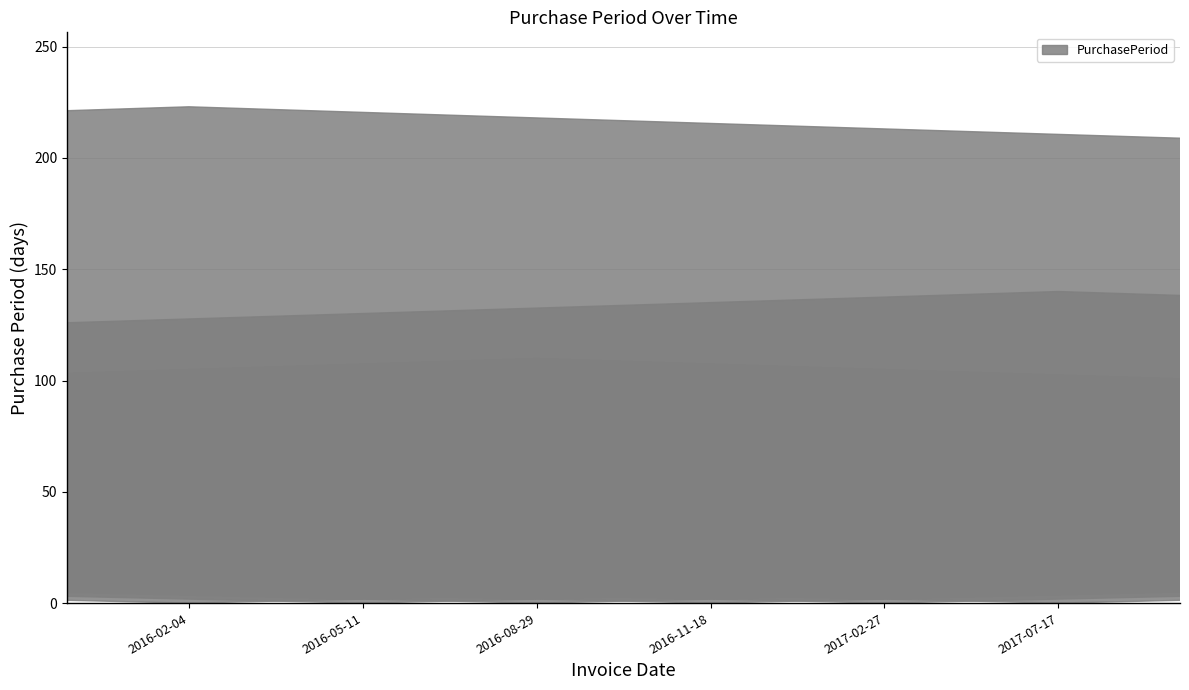

Reading left to right, extract all data points from this chart.

223	97	110	81	101	140